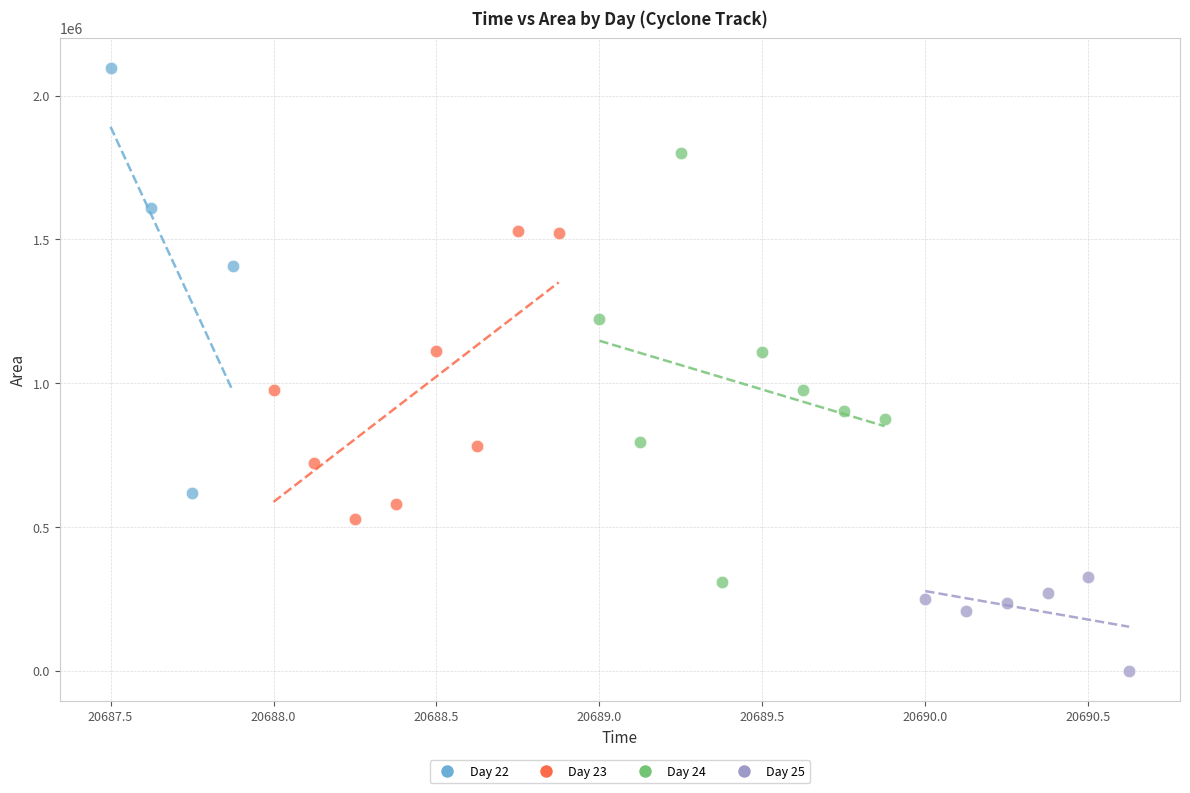

What are all the series names shown in the legend?

Day 22, Day 23, Day 24, Day 25